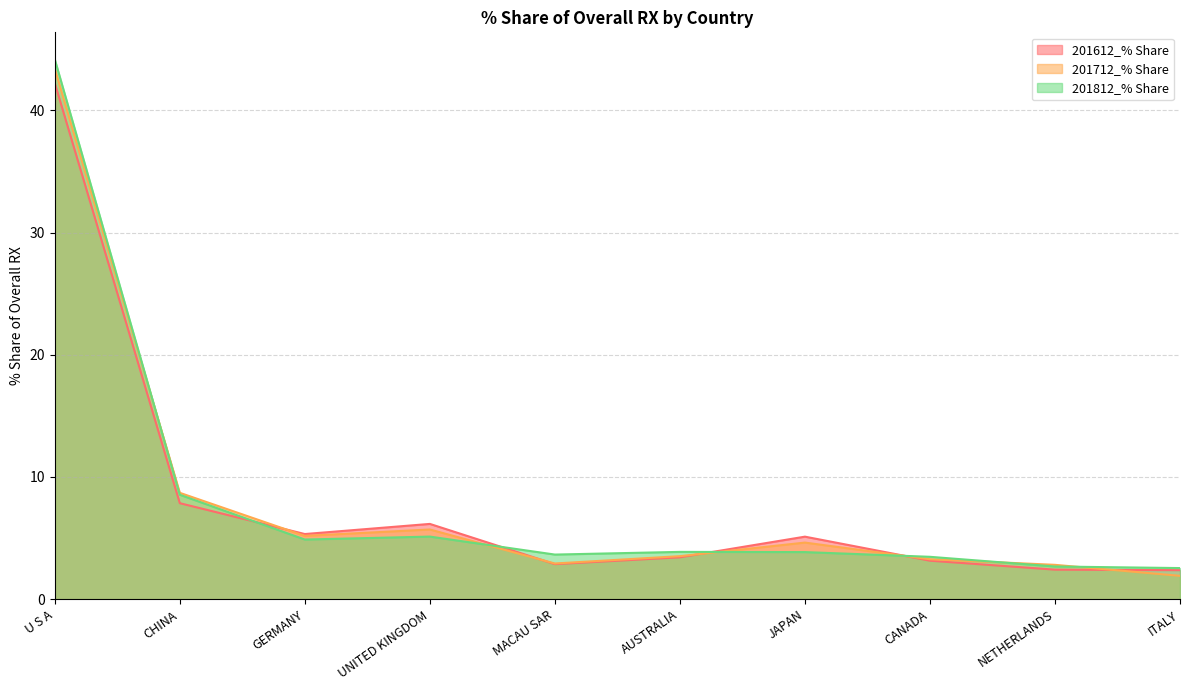

True or false: 201712_% Share and 201612_% Share intersect in this chart.

True